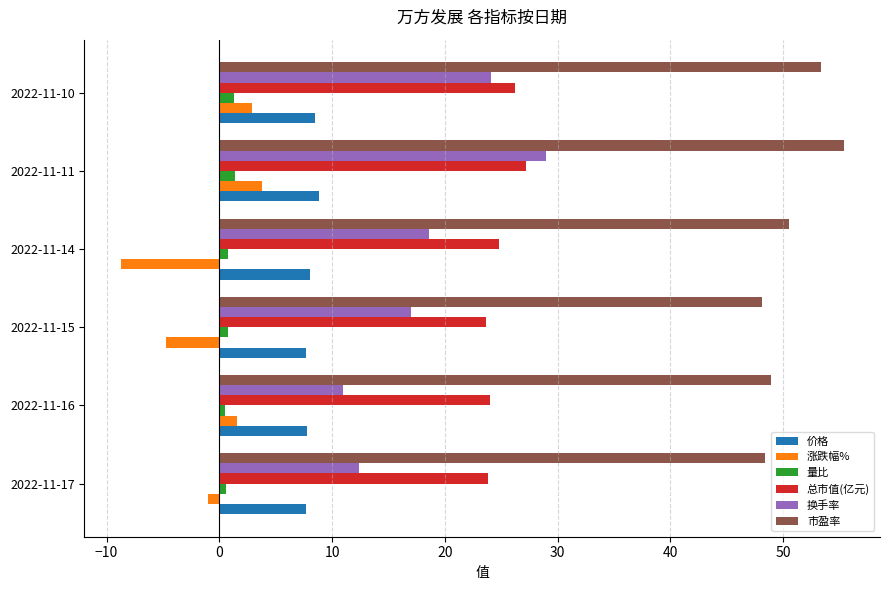

Count the number of categories in the chart.

6